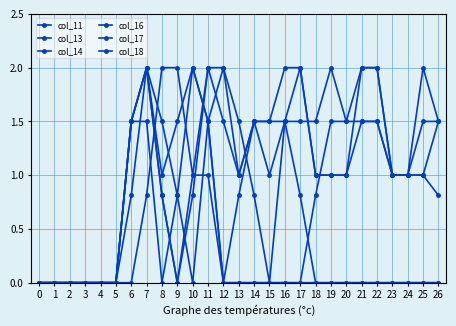

The col_14 series shows 1.5 at 9. True or false?

True